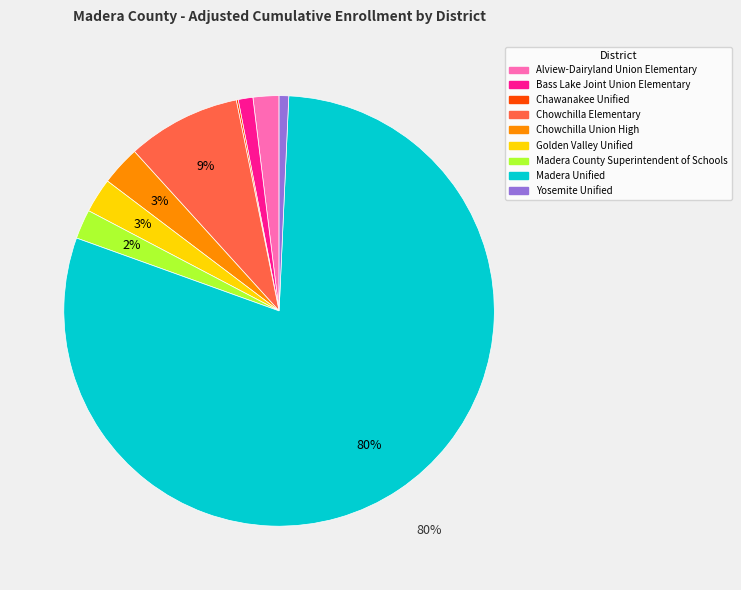

Which slice is the largest?

Madera Unified